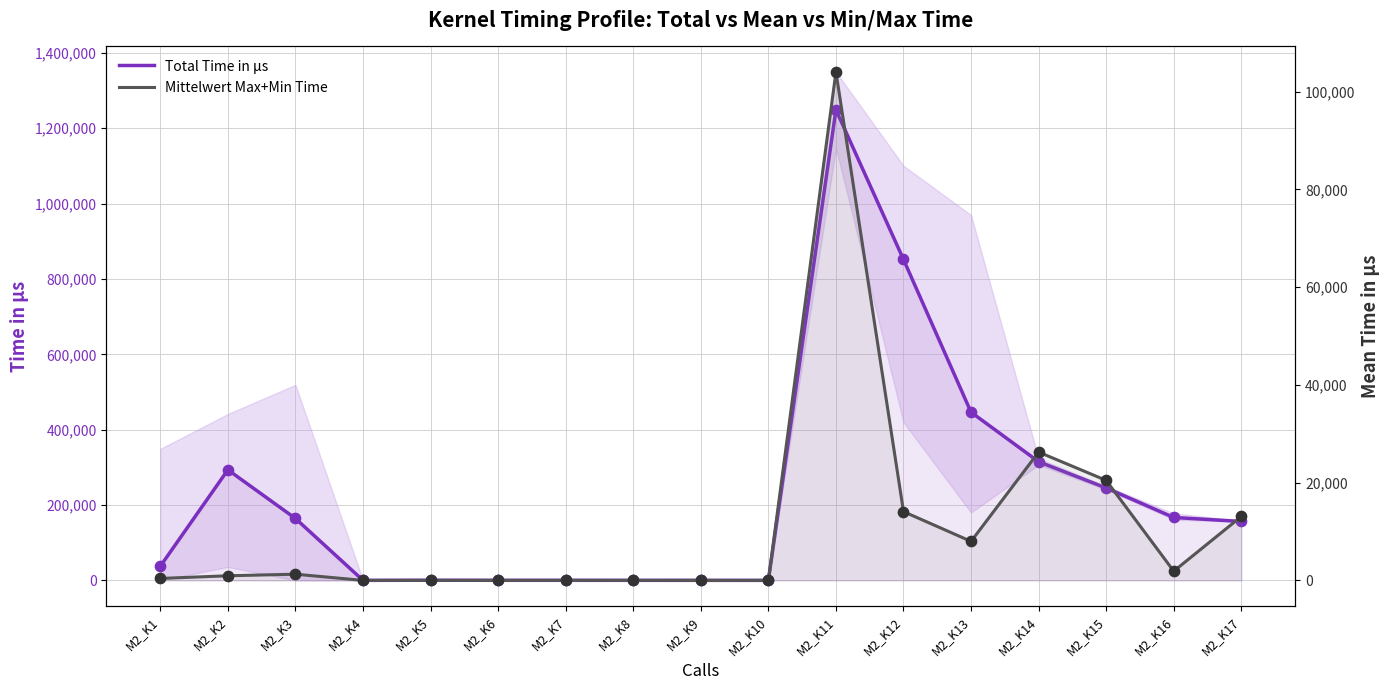

At how many categories does at least one series exceed 815631?

2